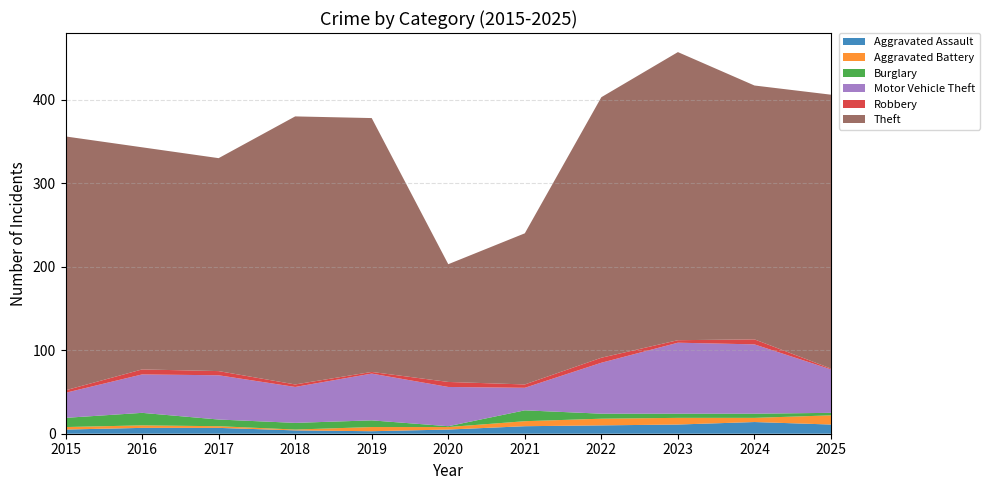

Reading left to right, what are all the values shown in this chart?

Aggravated Assault: 5	7	7	4	3	5	9	10	11	14	11
Aggravated Battery: 3	3	2	1	5	3	6	8	8	5	11
Burglary: 11	15	8	8	8	1	13	6	5	5	3
Motor Vehicle Theft: 30	46	53	43	56	47	27	61	85	83	52
Robbery: 3	6	5	3	2	6	4	6	3	6	1
Theft: 304	266	255	321	304	141	181	312	345	304	328